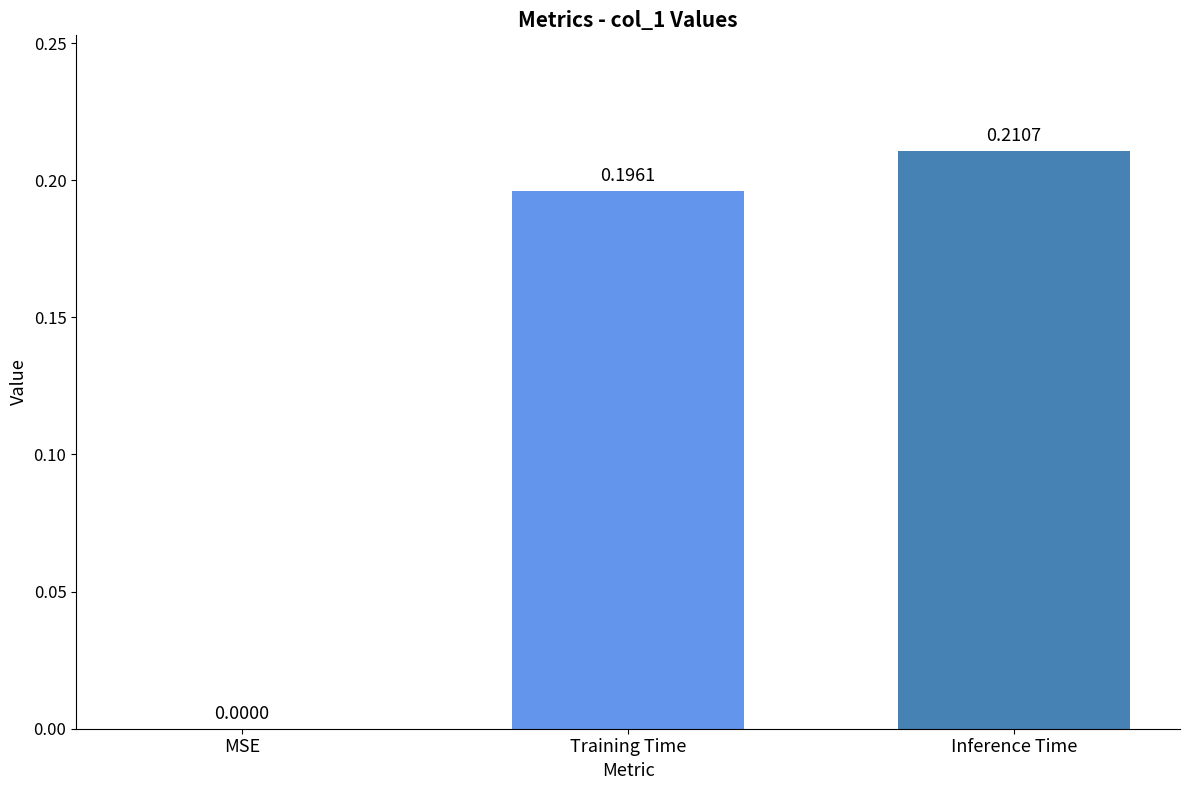

Is it true that the value at Training Time is 0.1?

False